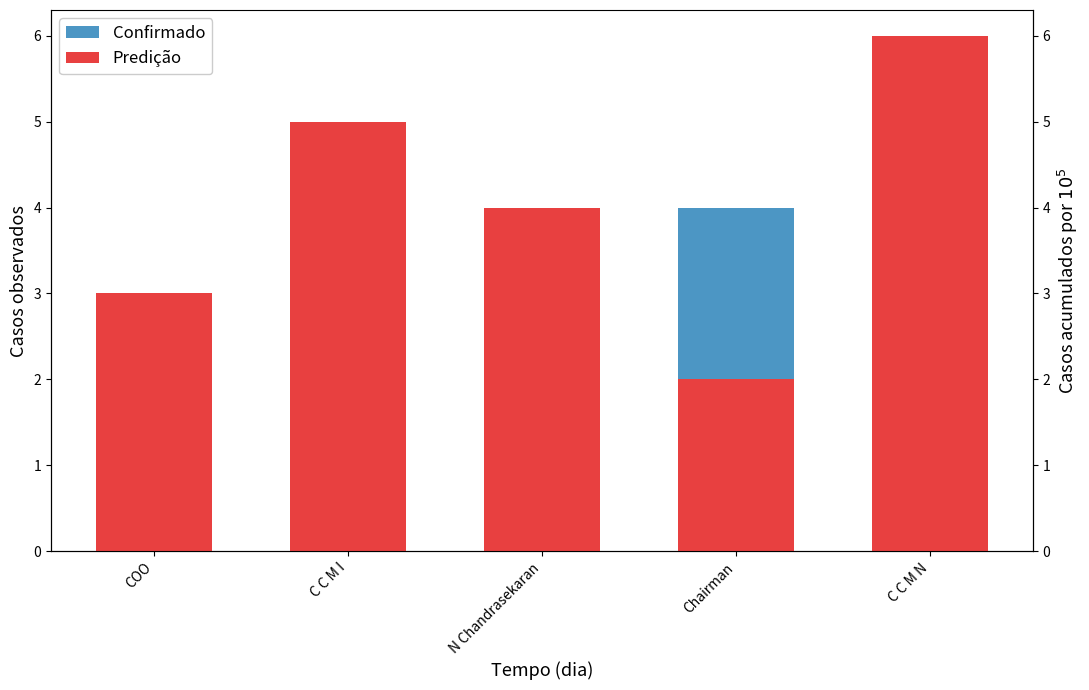

True or false: Confirmado has a value of 5 at C C M N.

True